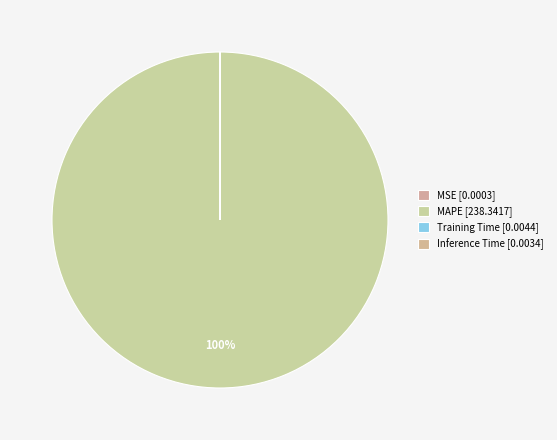

The Inference Time slice represents 8% of the pie. True or false?

False